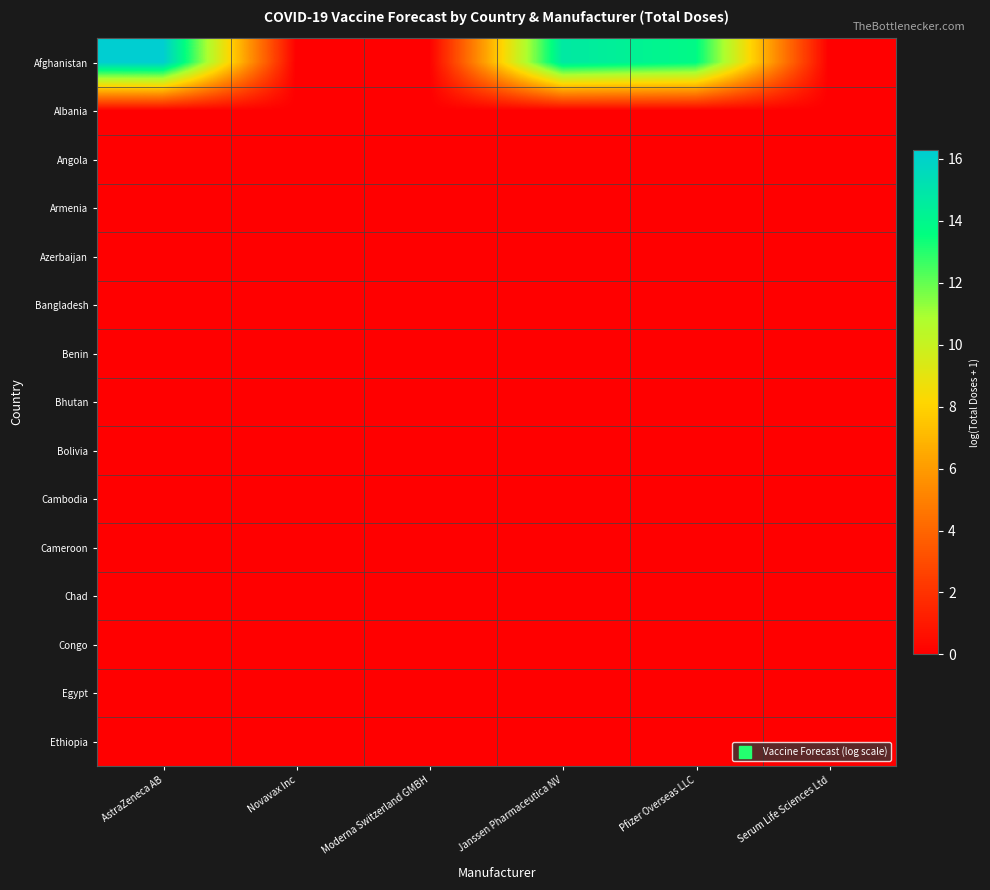

How many series are shown in this chart?

15